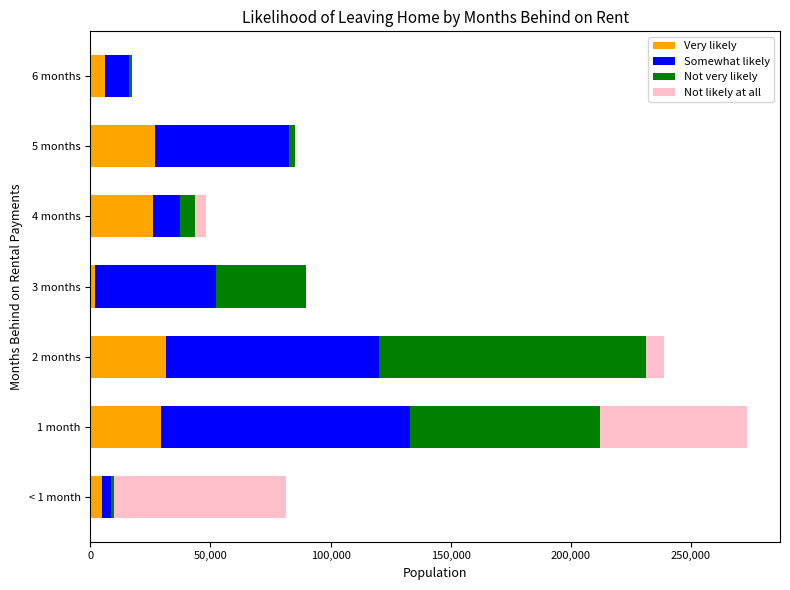

What is the sum of all Very likely values?

126903